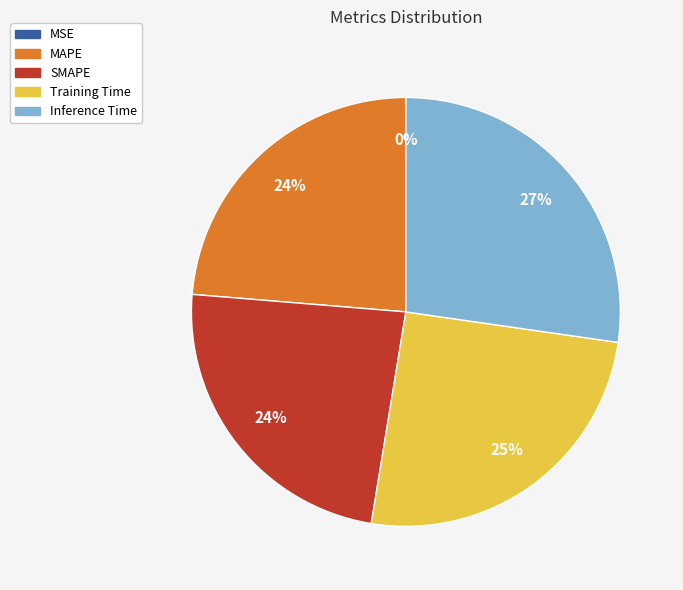

The Inference Time slice represents 27% of the pie. True or false?

True